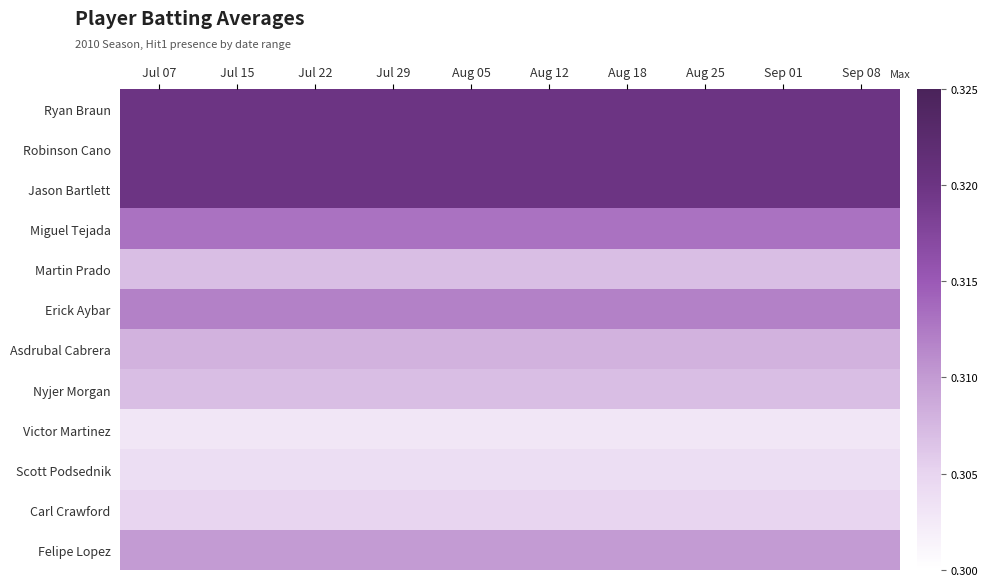

At how many categories does at least one series exceed 0?

10